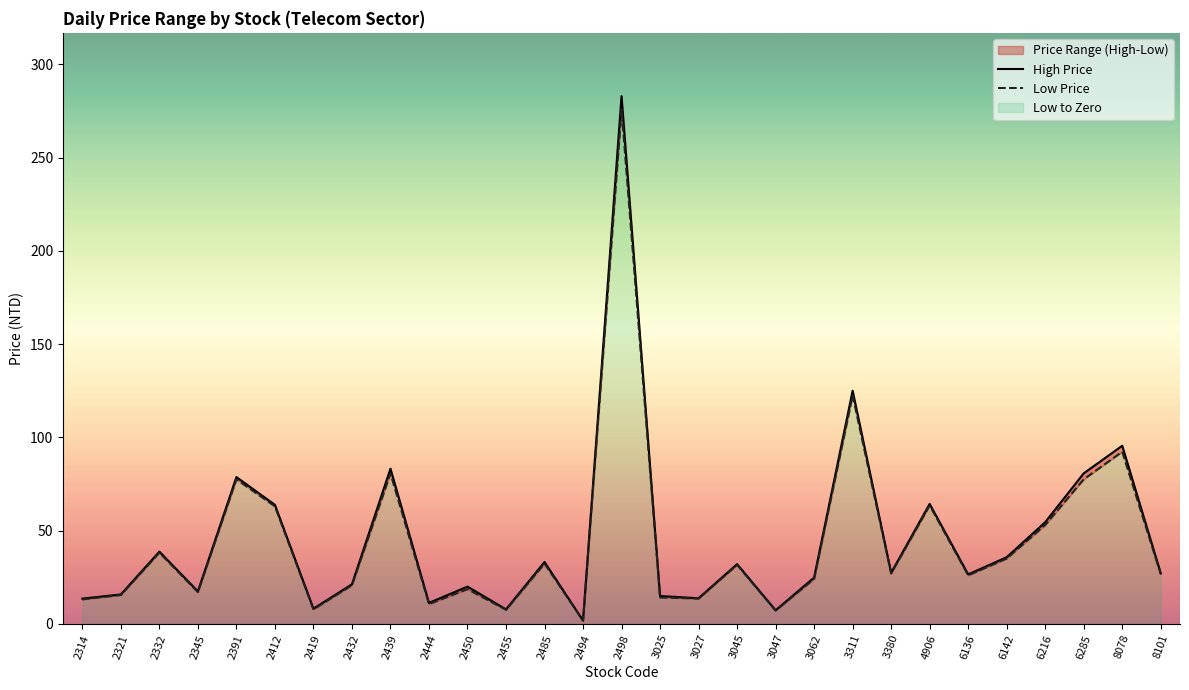

What is the difference between the High Price values at 2455 and 2332?

31.0